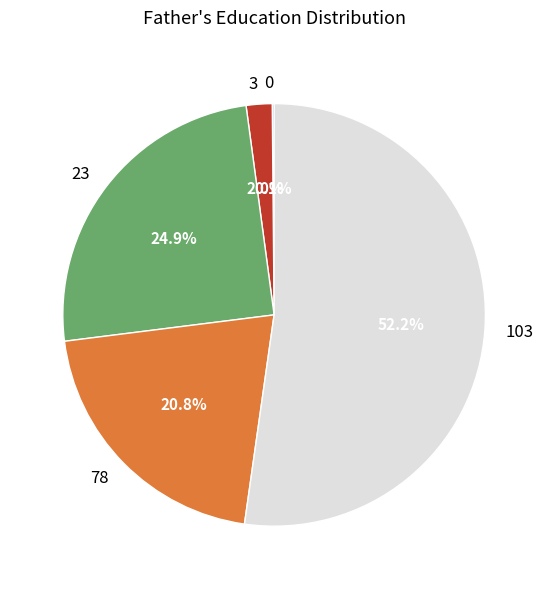

Does any single category account for the majority?

Yes